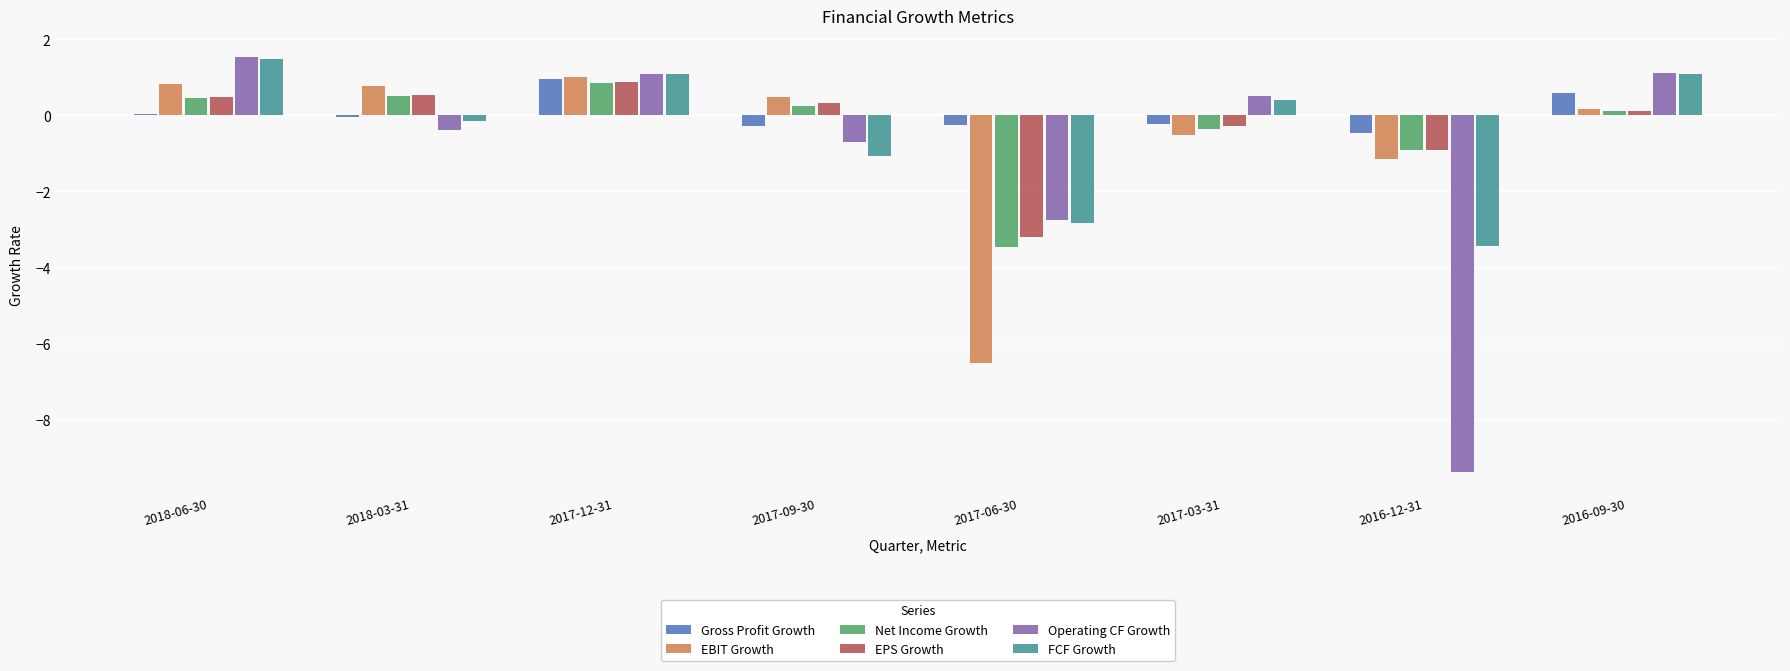

The EBIT Growth series shows 0.3 at 2018-06-30. True or false?

False